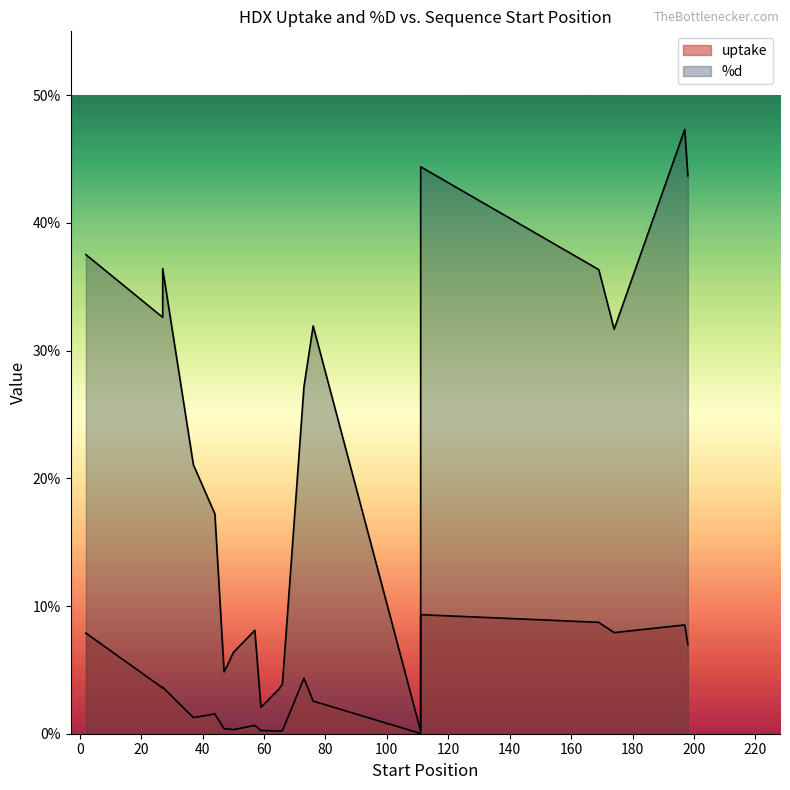

At how many categories does at least one series exceed 38?

3